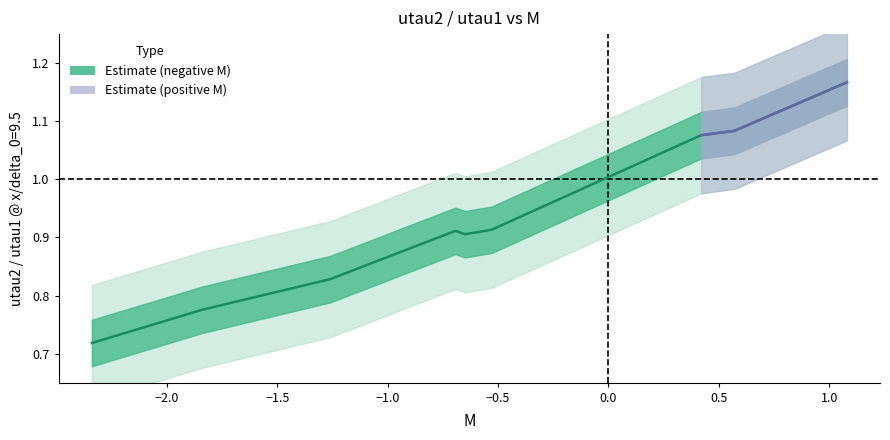

True or false: the data shows 0.7 at P36-->P24.

False